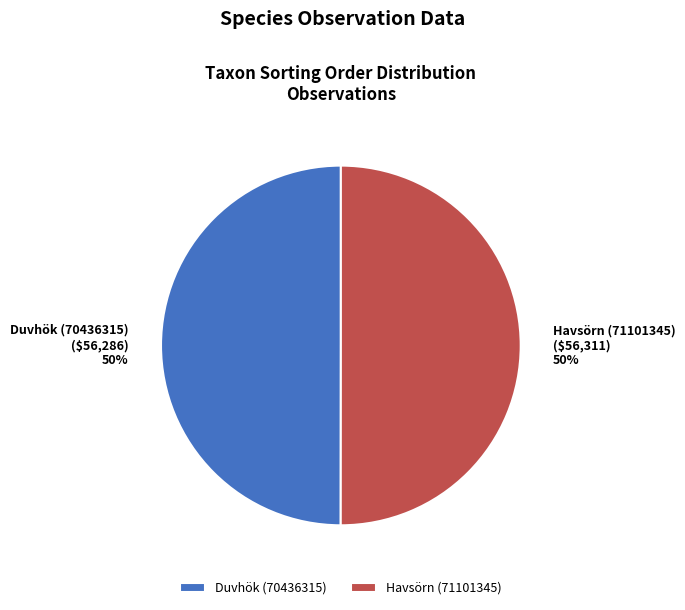

To the nearest percent, what is the average slice percentage?

50%